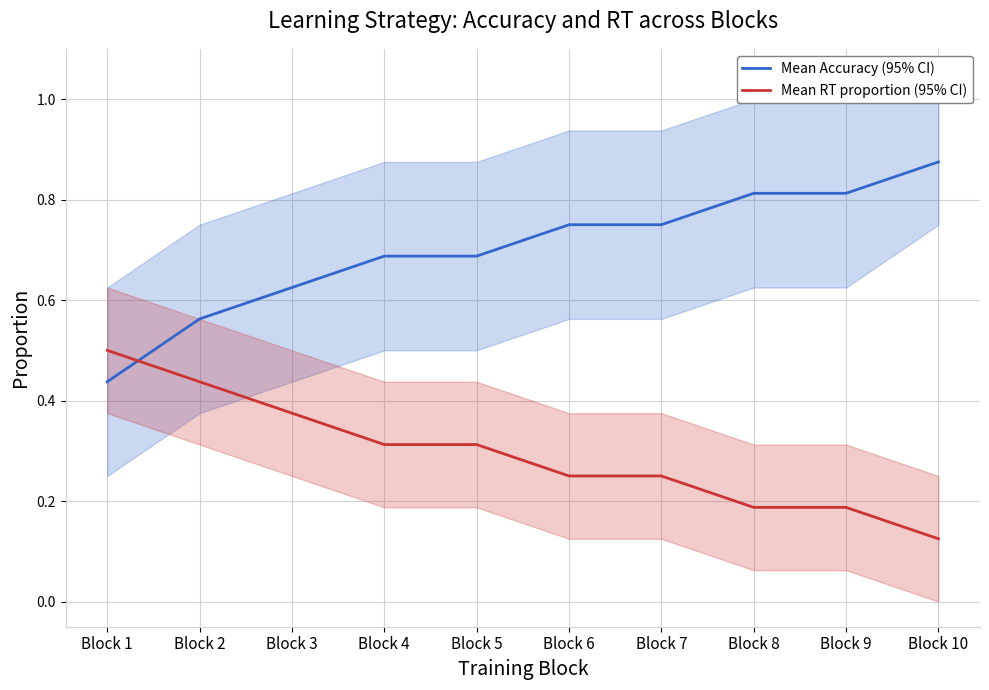

Which label corresponds to the smallest value in the chart?

Block 10